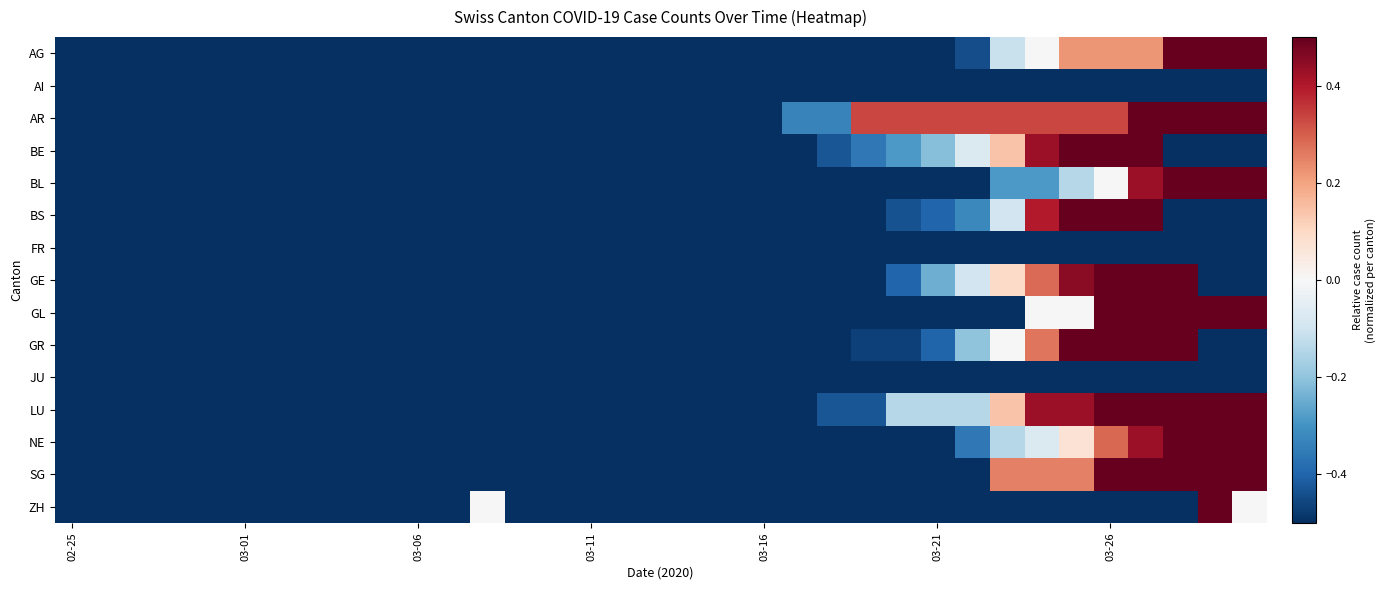

List the series in order of their peak value, highest first.

AG, AR, BE, BL, BS, GE, GL, GR, LU, NE, SG, ZH, AI, FR, JU